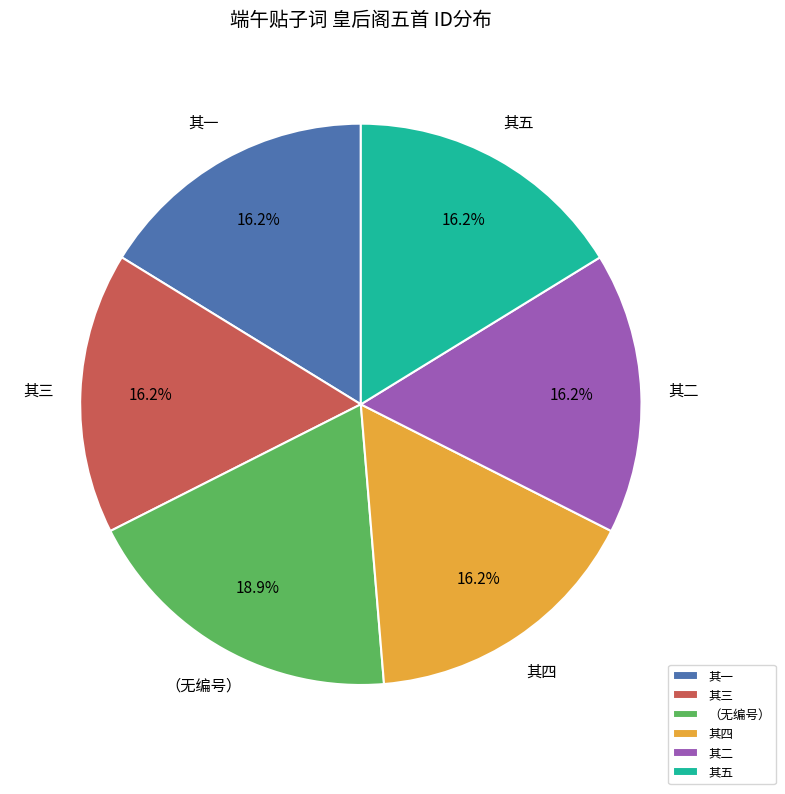

What percentage is NOT represented by 其二?

83.8%